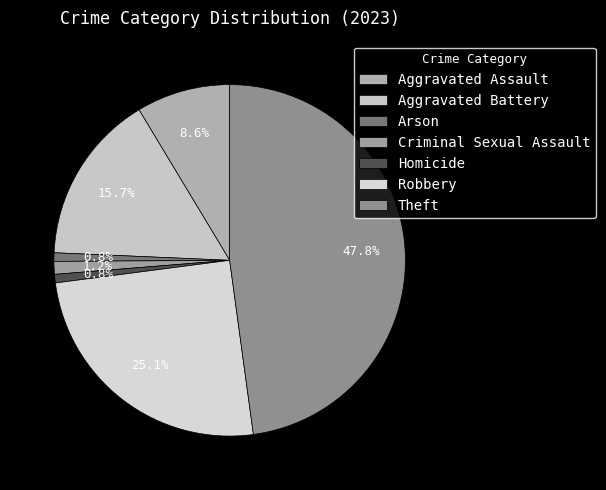

Which slice is the largest?

Theft